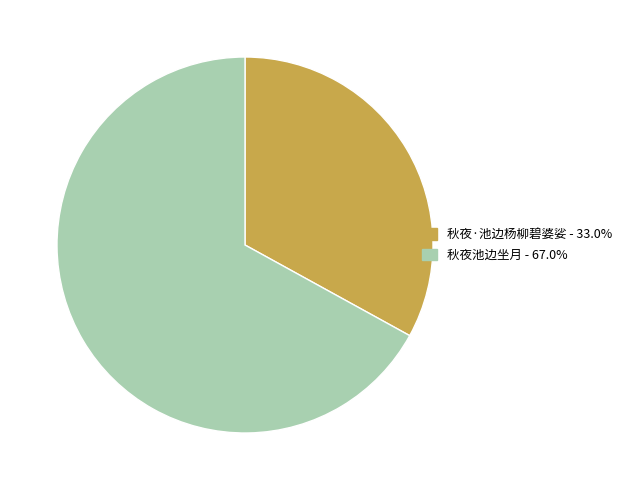

Rank the categories by value from lowest to highest.

秋夜·池边杨柳碧婆娑, 秋夜池边坐月